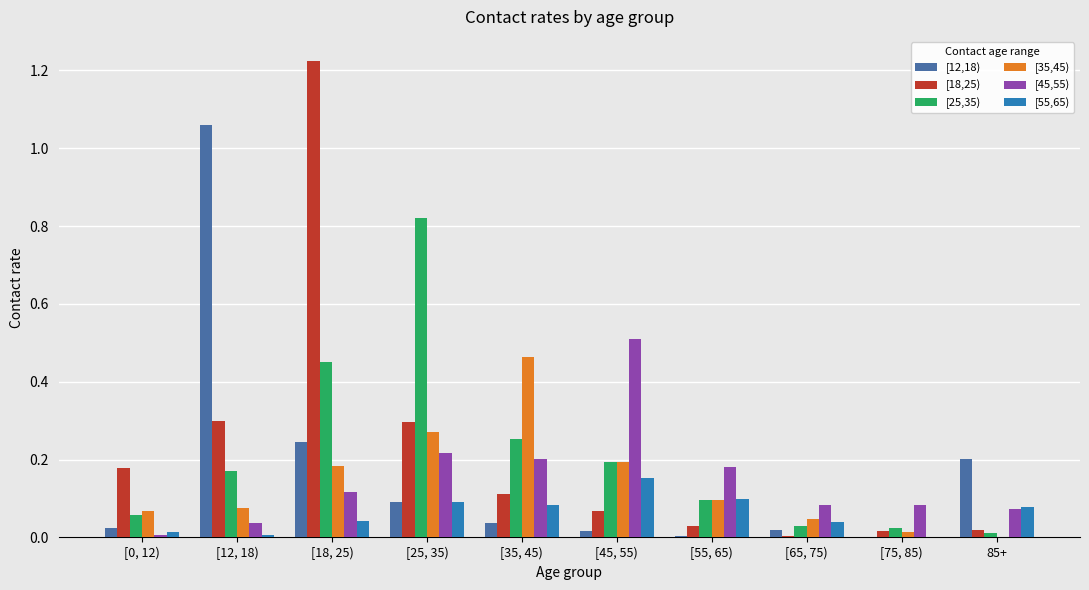

How many distinct data groups are displayed?

6